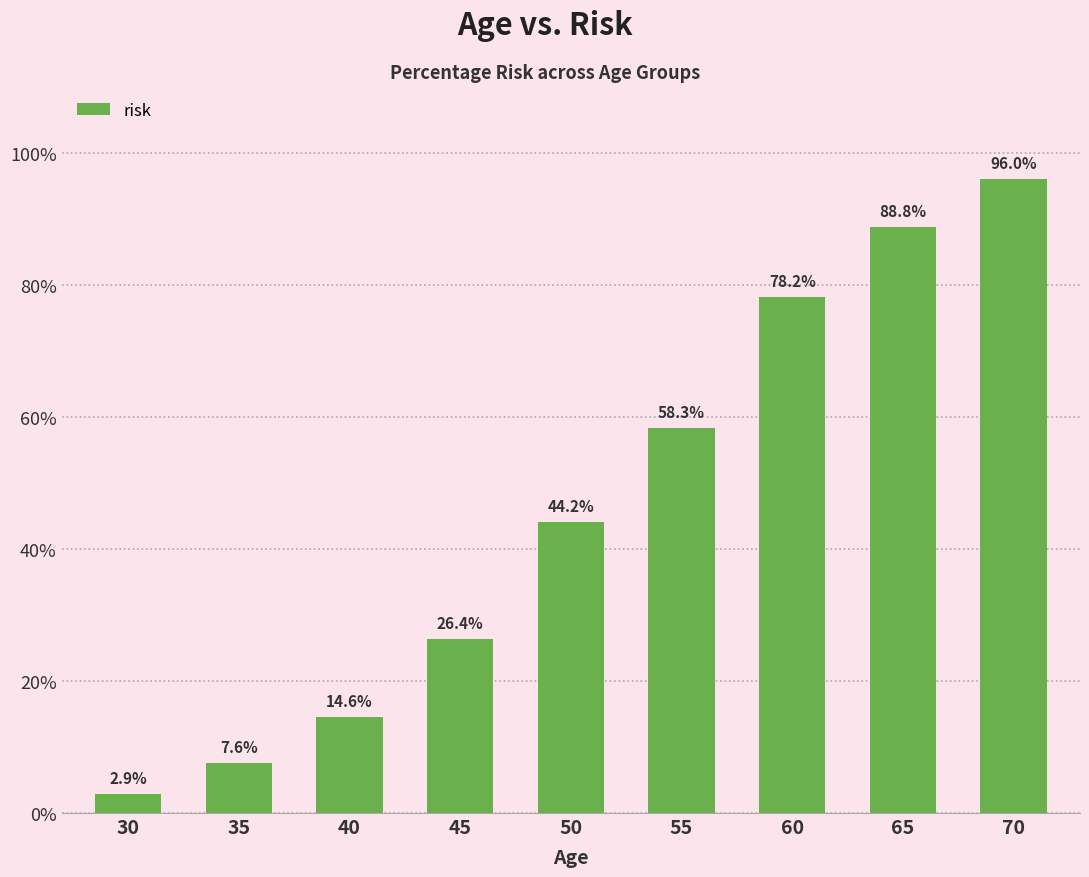

How many data points are above 44?

5